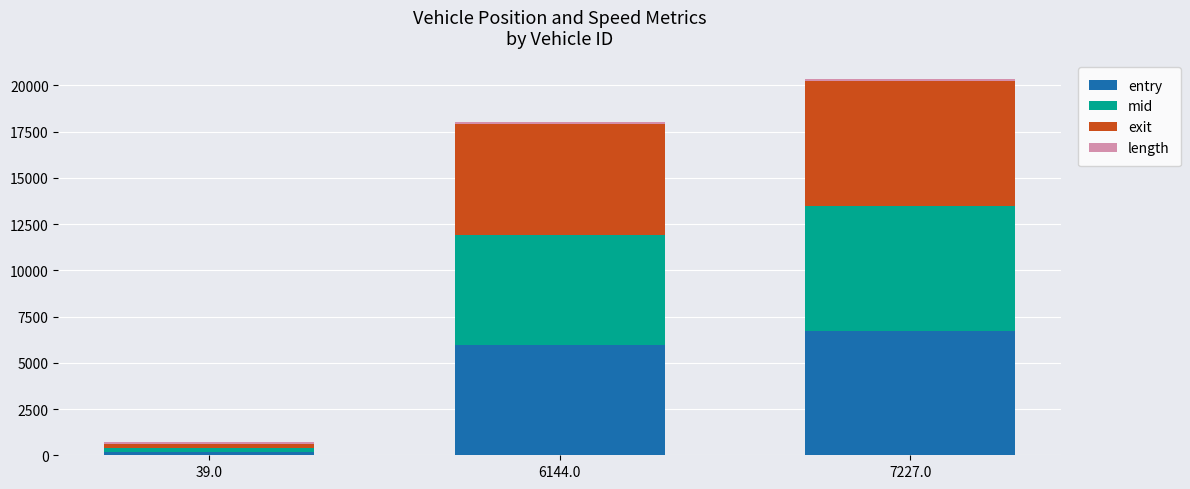

How many distinct data groups are displayed?

4